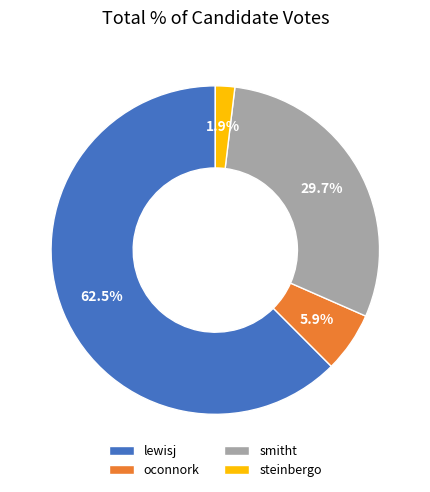

To the nearest percent, what is the combined percentage of steinbergo and smitht?

32%